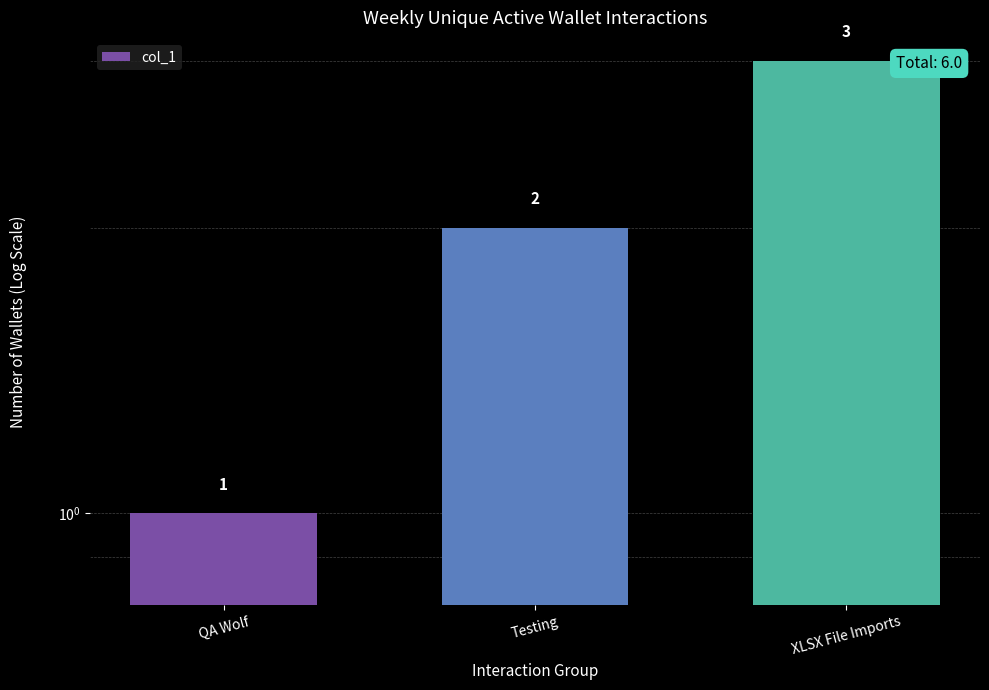

Between Testing and XLSX File Imports, which is larger?

XLSX File Imports